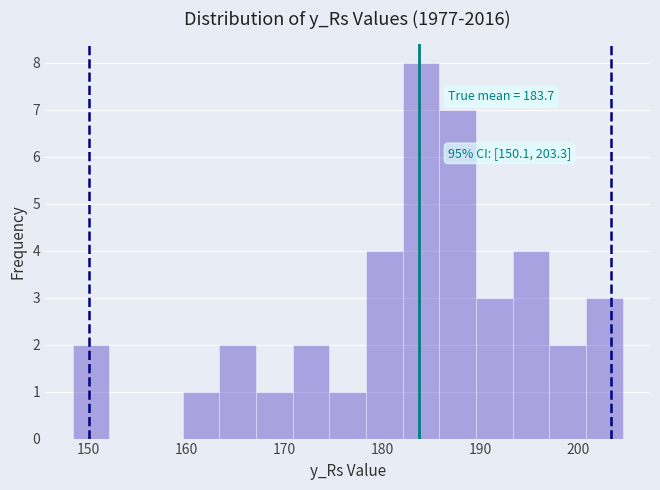

Read against the x-axis, roughly where is the centre of the tallest bar?

184